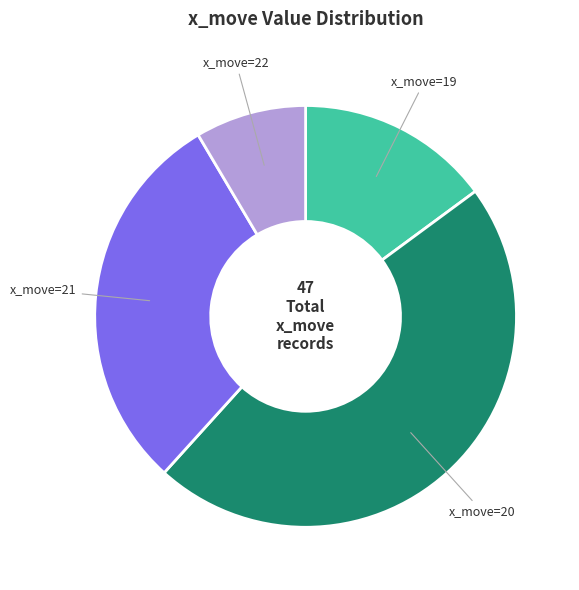

Is there a majority slice in this chart?

No